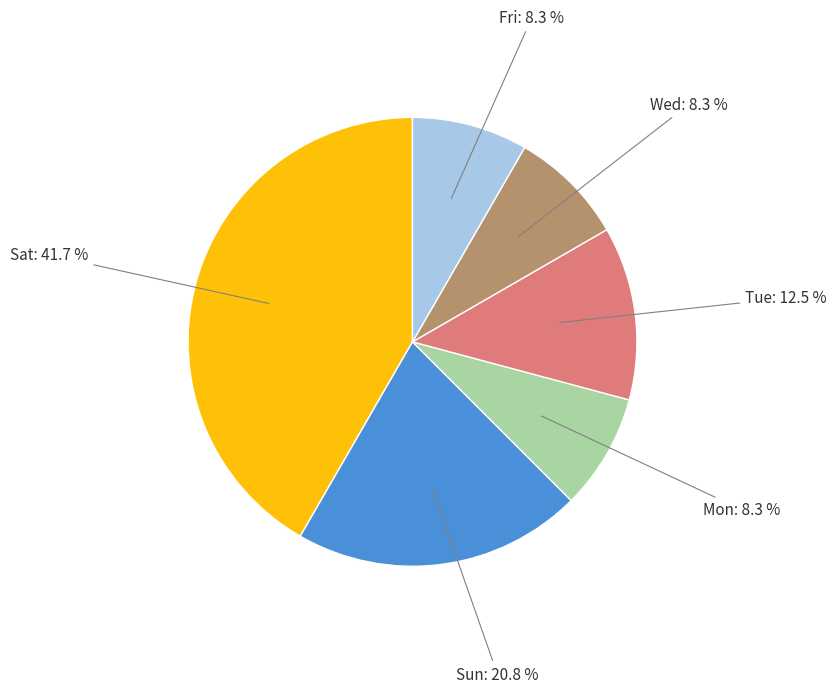

Is there any slice that represents more than half of the pie?

No